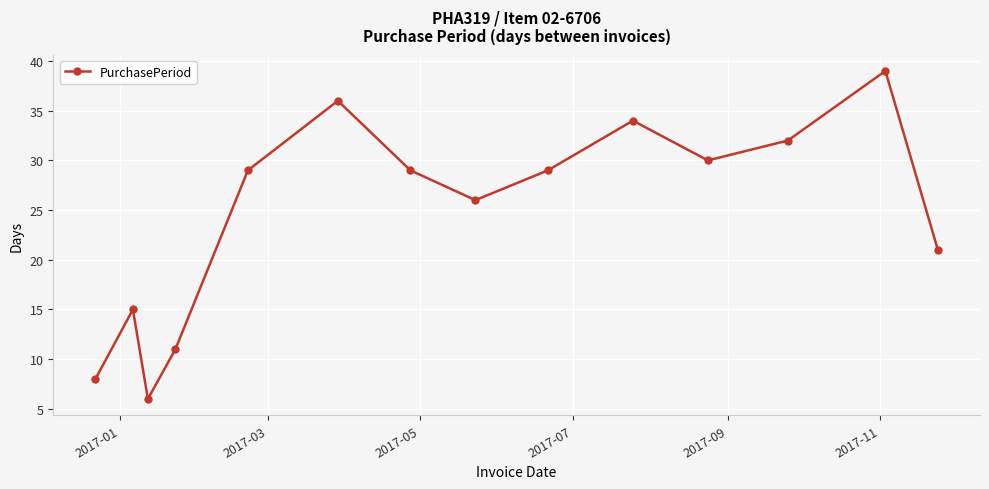

What is the smallest value displayed?

6